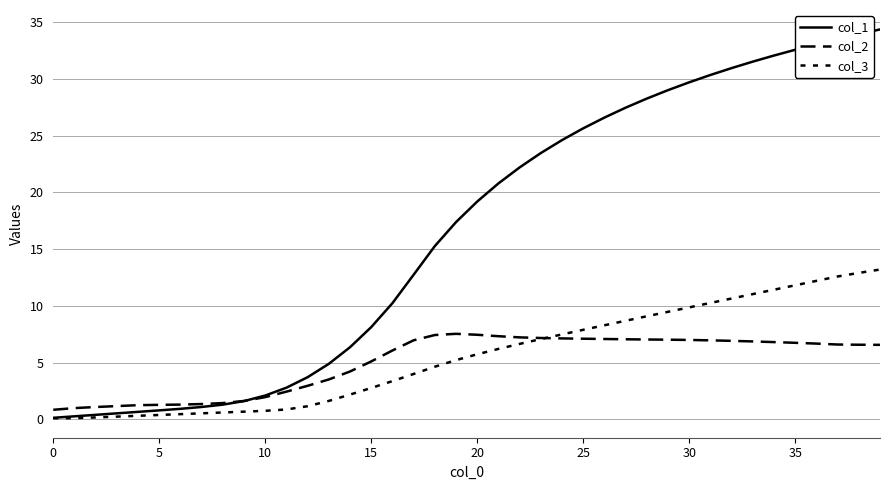

List the series in order of their peak value, lowest first.

col_2, col_3, col_1